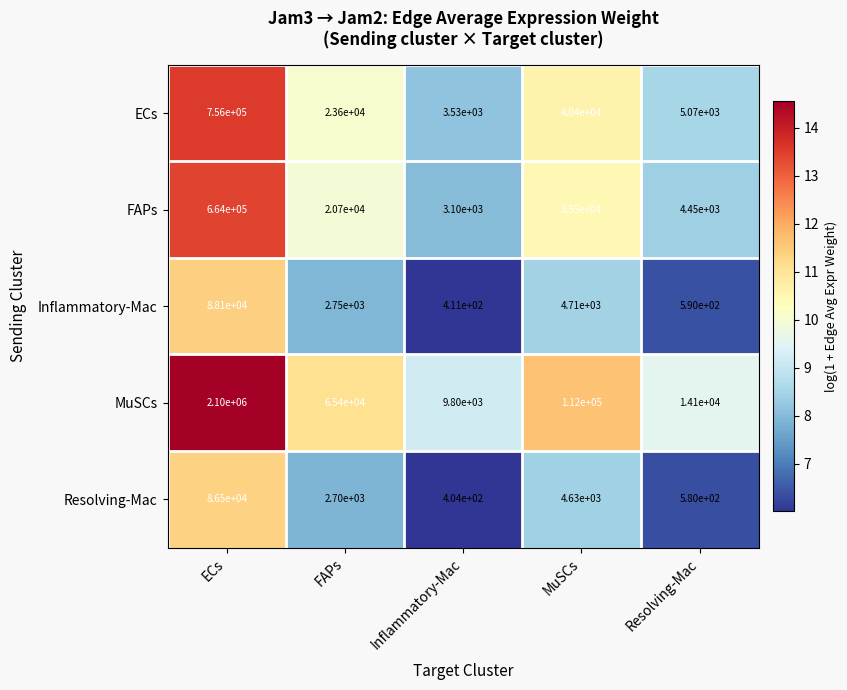

Rank the series at FAPs from highest to lowest value.

MuSCs, ECs, FAPs, Inflammatory-Mac, Resolving-Mac